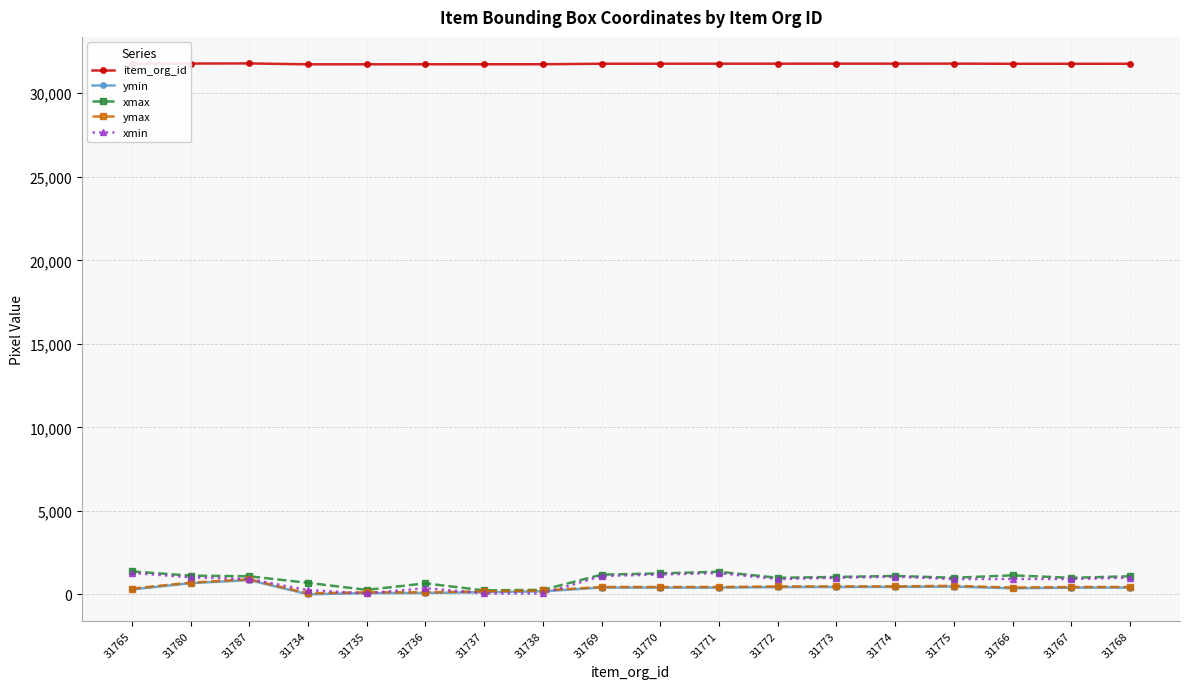

True or false: ymax has more than 1 interior local peaks.

True